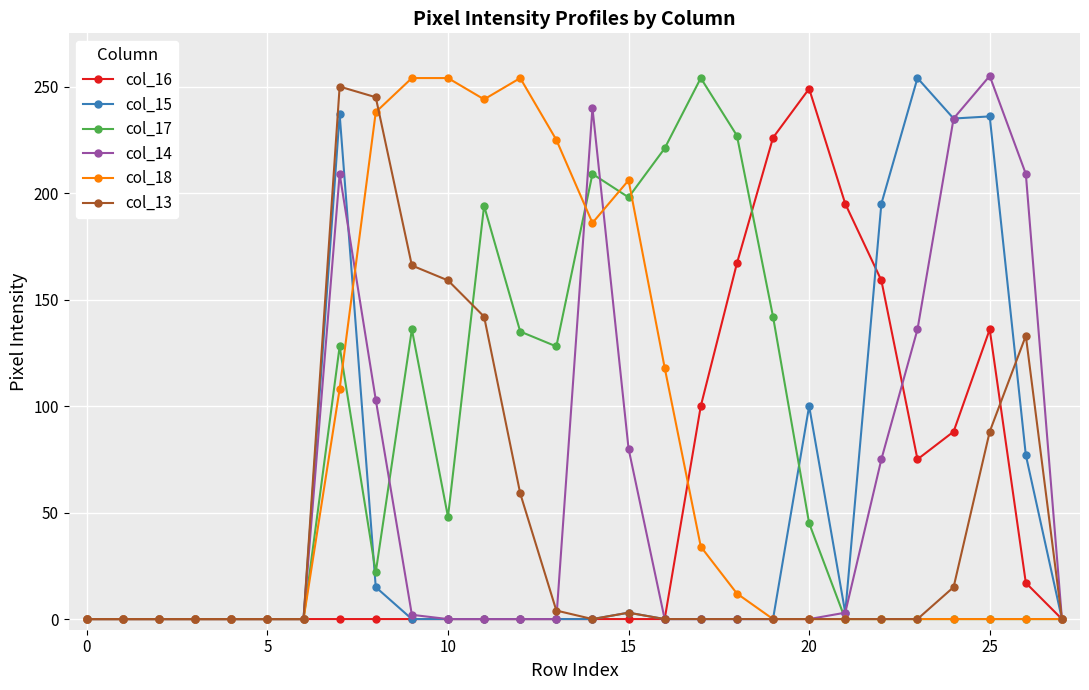

At how many categories does at least one series exceed 173?

20